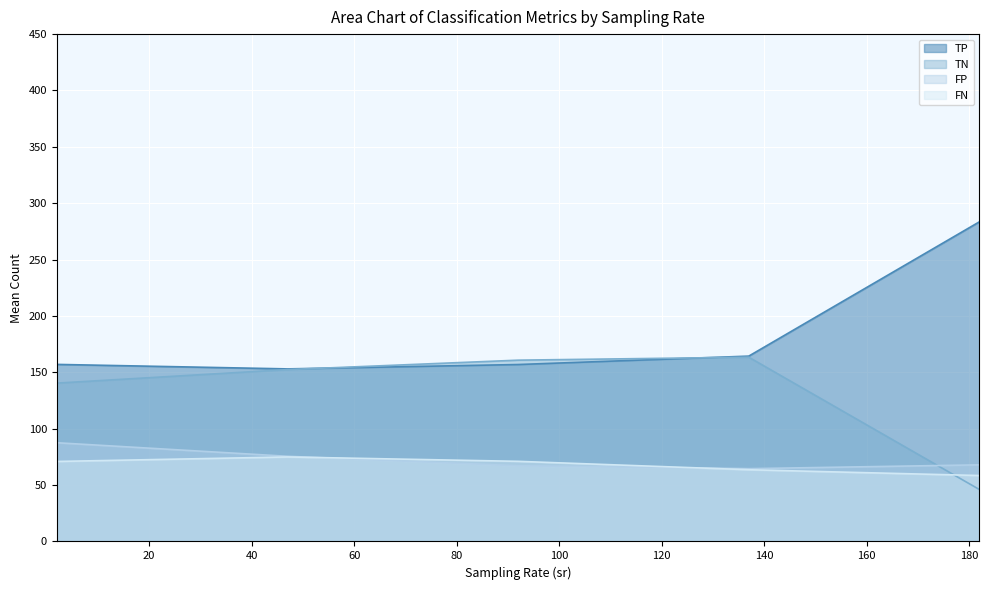

True or false: TP and FN cross at least once.

False